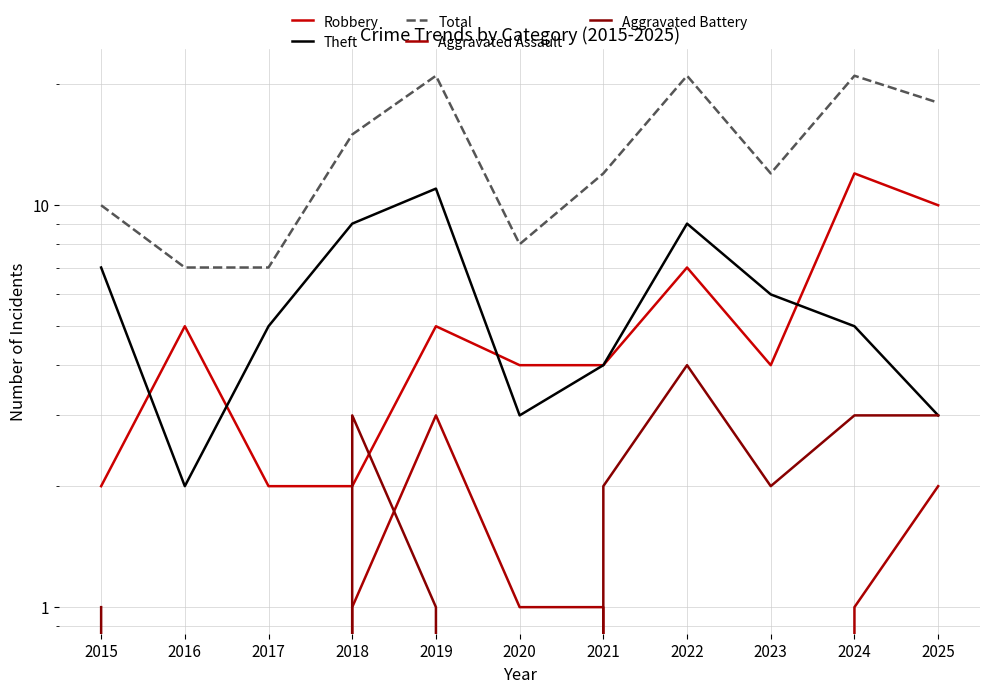

What is the difference between the maximum and minimum values in the Aggravated Assault series?

3